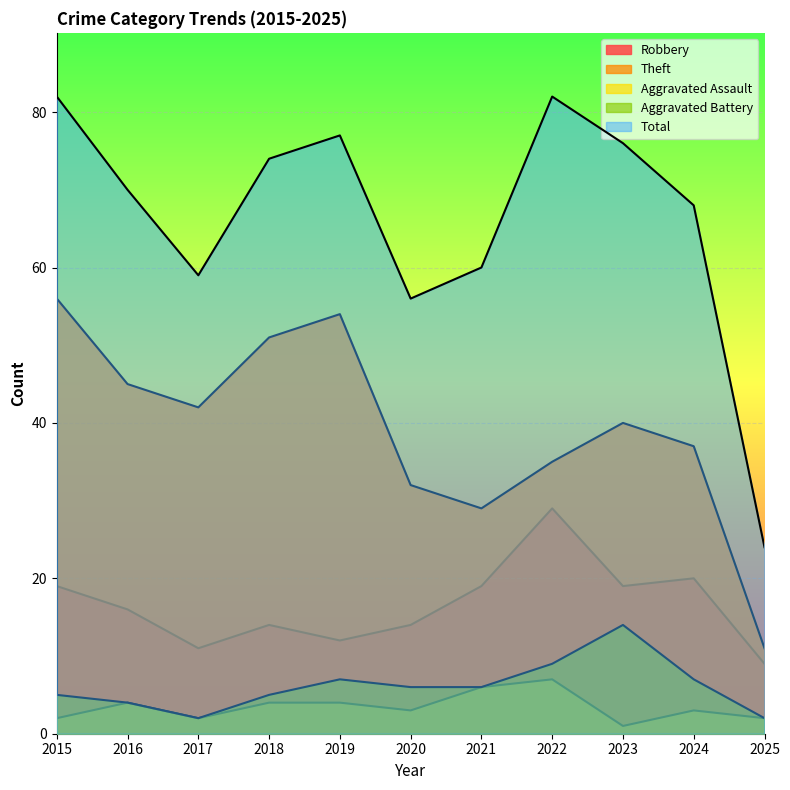

Reading left to right, extract all data points from this chart.

Robbery: 2015=19	2016=16	2017=11	2018=14	2019=12	2020=14	2021=19	2022=29	2023=19	2024=20	2025=9
Theft: 2015=56	2016=45	2017=42	2018=51	2019=54	2020=32	2021=29	2022=35	2023=40	2024=37	2025=11
Aggravated Assault: 2015=2	2016=4	2017=2	2018=4	2019=4	2020=3	2021=6	2022=7	2023=1	2024=3	2025=2
Aggravated Battery: 2015=5	2016=4	2017=2	2018=5	2019=7	2020=6	2021=6	2022=9	2023=14	2024=7	2025=2
Total: 2015=82	2016=70	2017=59	2018=74	2019=77	2020=56	2021=60	2022=82	2023=76	2024=68	2025=24